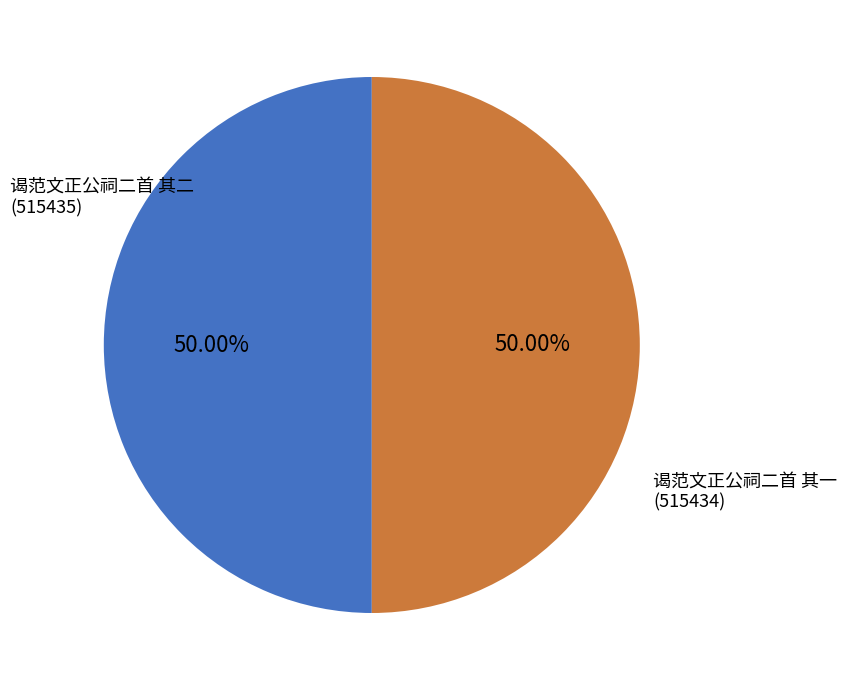

Do 谒范文正公祠二首 其一 and 谒范文正公祠二首 其二 together represent more than half of the pie?

Yes